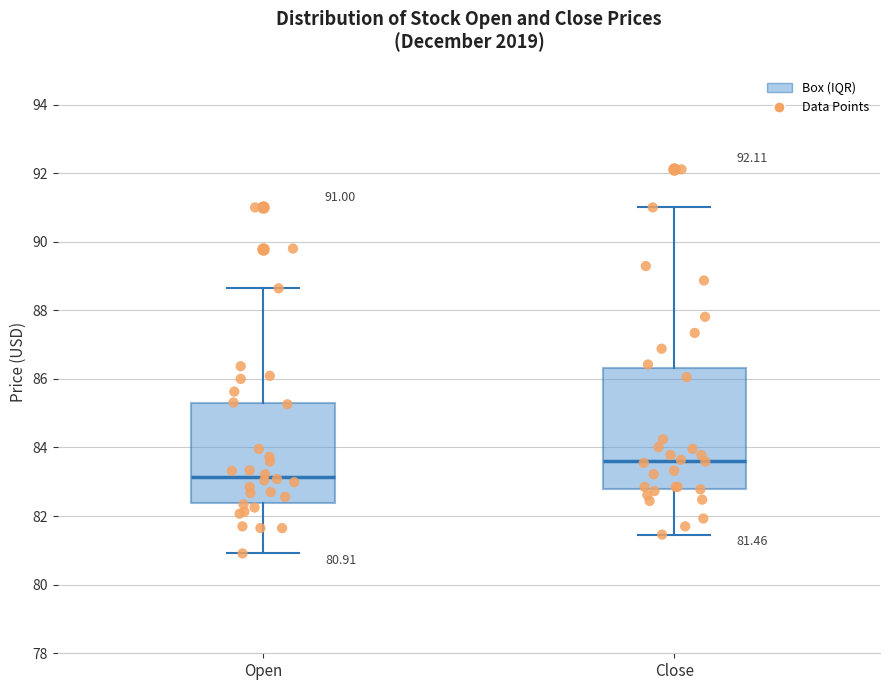

Which box is the tallest, from its lower edge to its upper edge?

Close